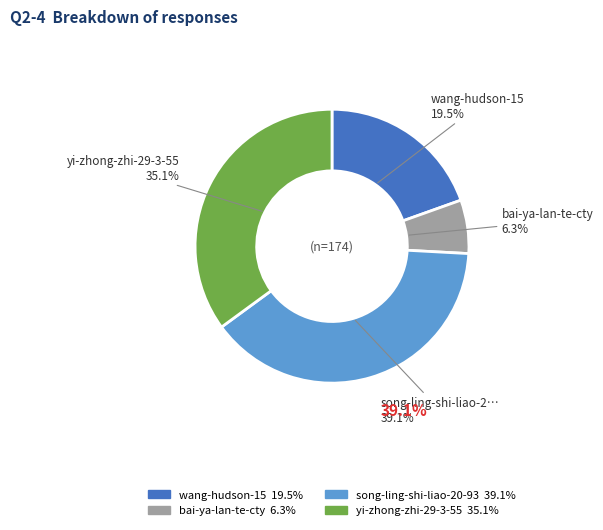

Is there a majority slice in this chart?

No